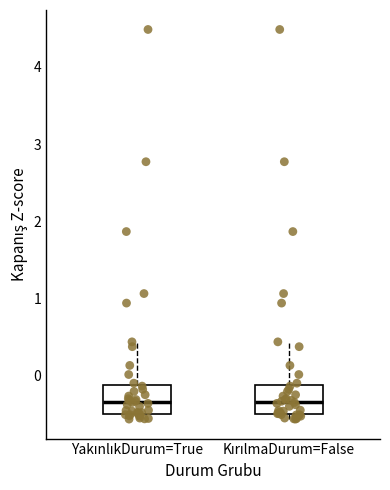

Reading left to right, transcribe this box plot: for each box, give where its median line is, the range the box spans, and where its two whiskers end, as read against the y-axis. The values are not printed on the chart, so give them approximately, as read against the axis.

YakınlıkDurum=True: median -0.4, box -0.5 to -0.1, whiskers -0.6 to 0.4
KırılmaDurum=False: median -0.4, box -0.5 to -0.1, whiskers -0.6 to 0.4